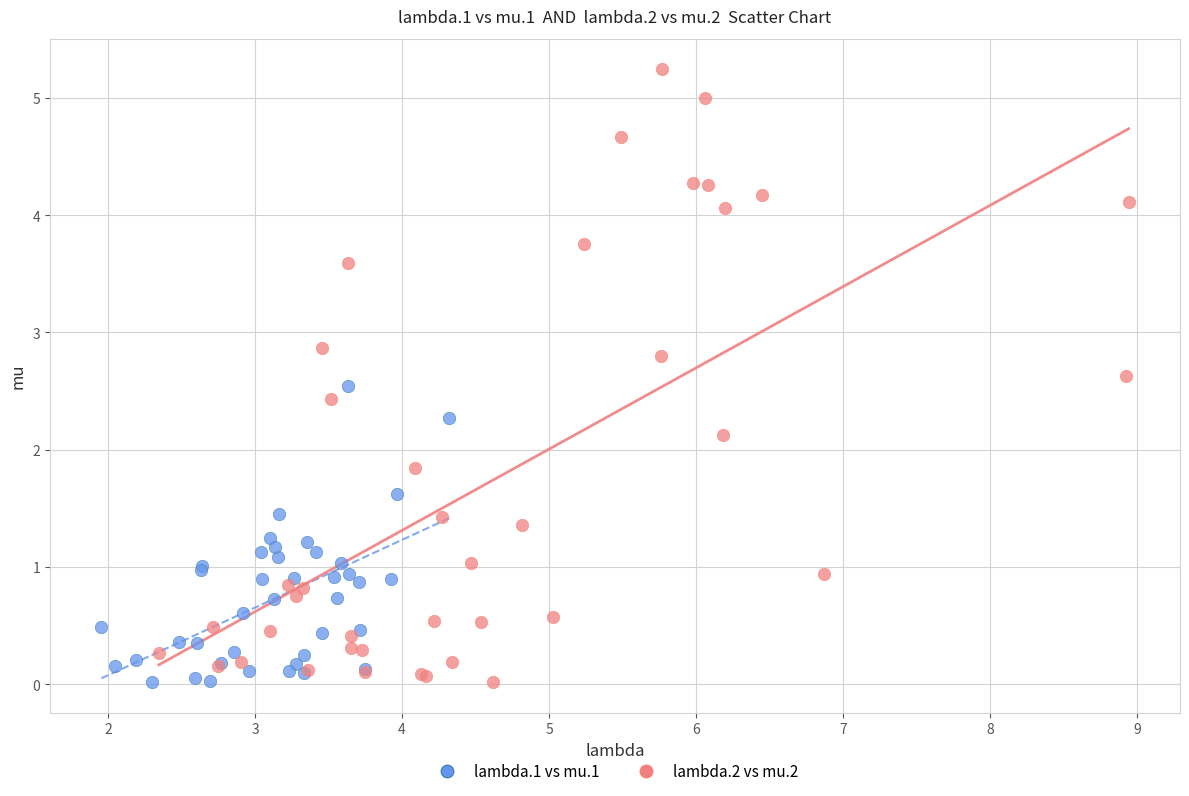

Which series reaches the maximum Y coordinate?

lambda.2 vs mu.2